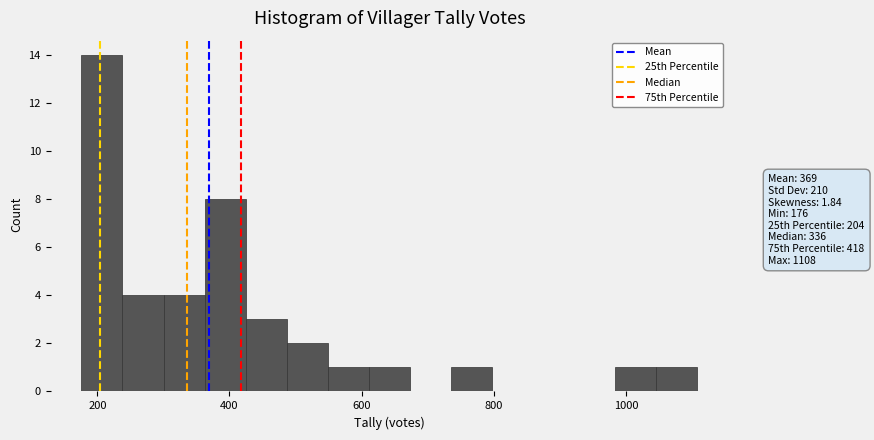

Read against the x-axis, roughly where is the centre of the tallest bar?

200